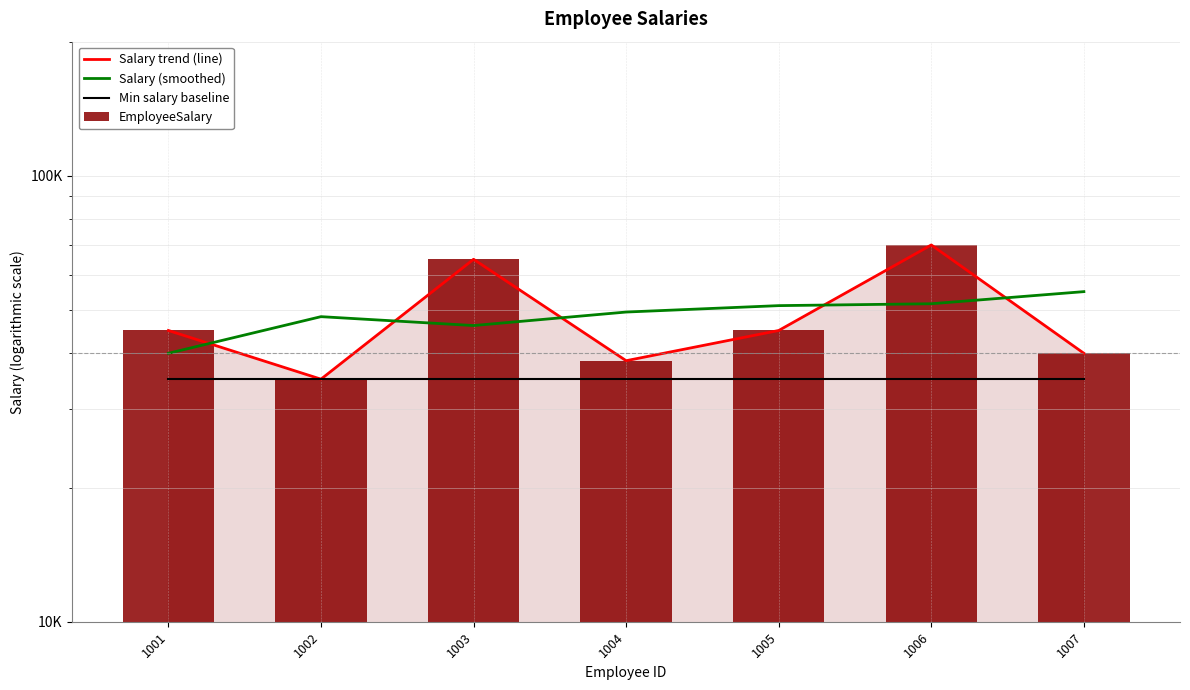

What is the sum of all EmployeeSalary values?

338500.0